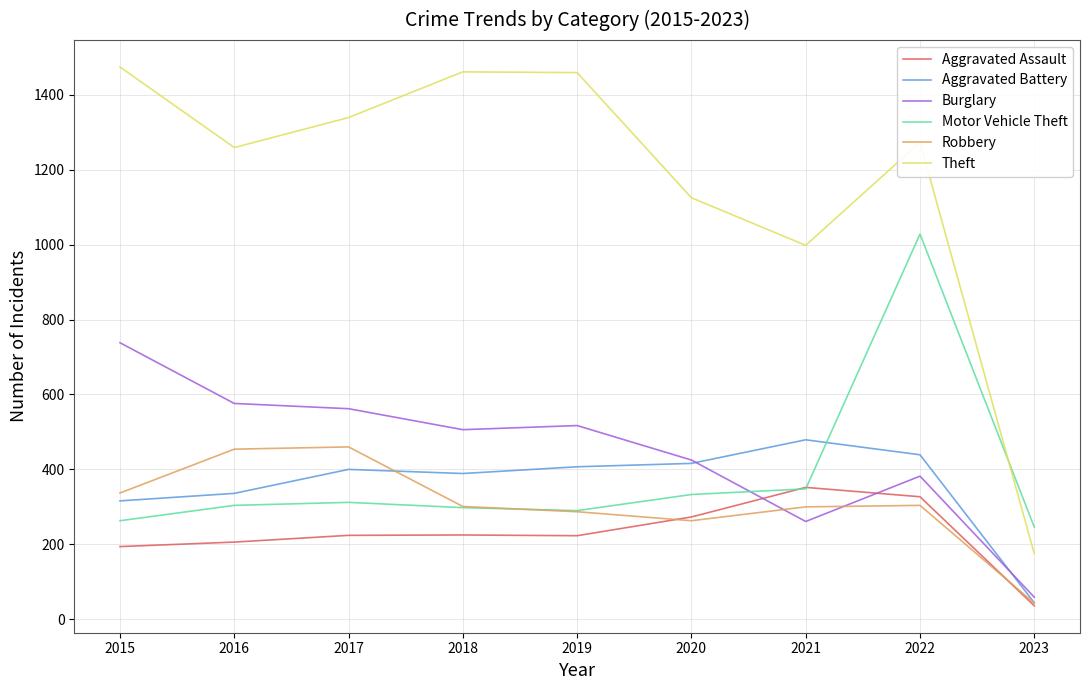

True or false: Theft has a value of 545 at 2021.

False